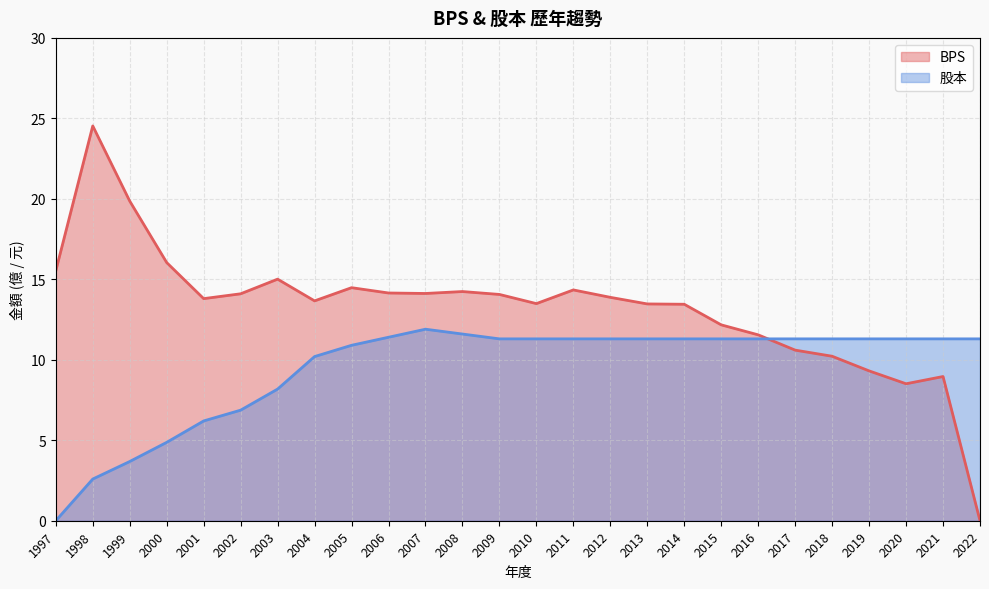

The value of BPS at 2015 is 12.2. True or false?

True